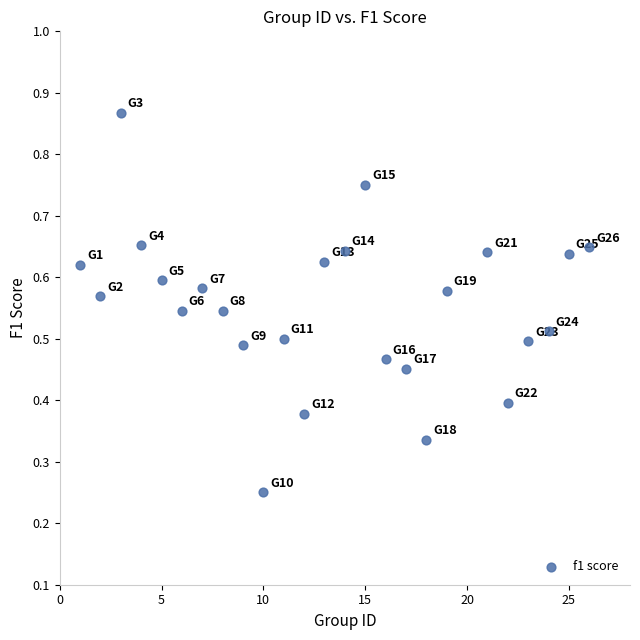

What is the range of X values (max minus min)?

25.0